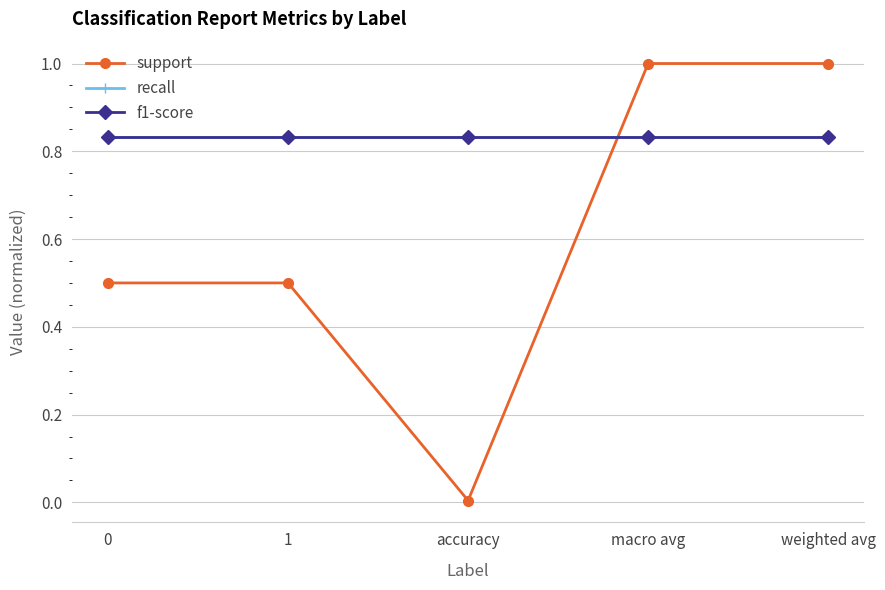

The recall series shows 0.8 at macro avg. True or false?

True